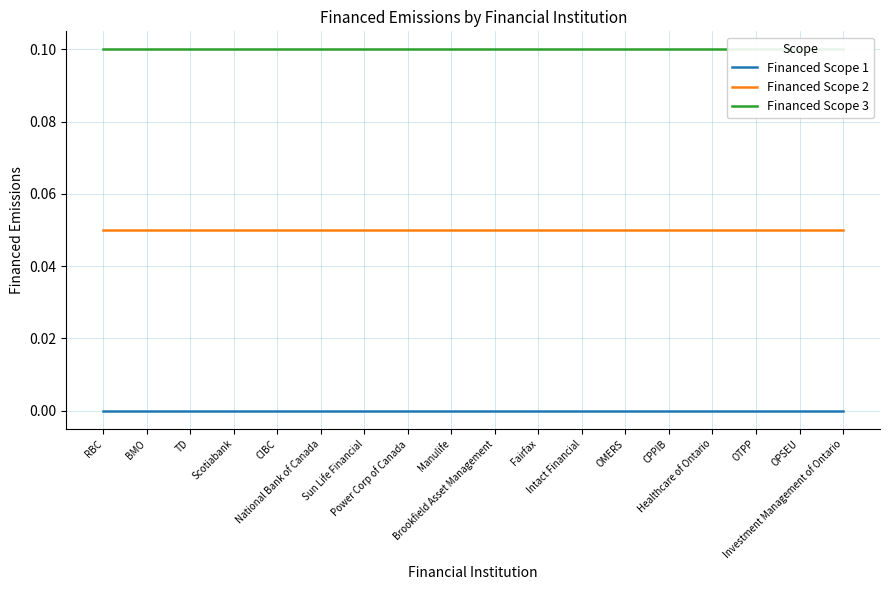

Between Power Corp of Canada and CPPIB, which series saw the biggest shift?

Financed Scope 1